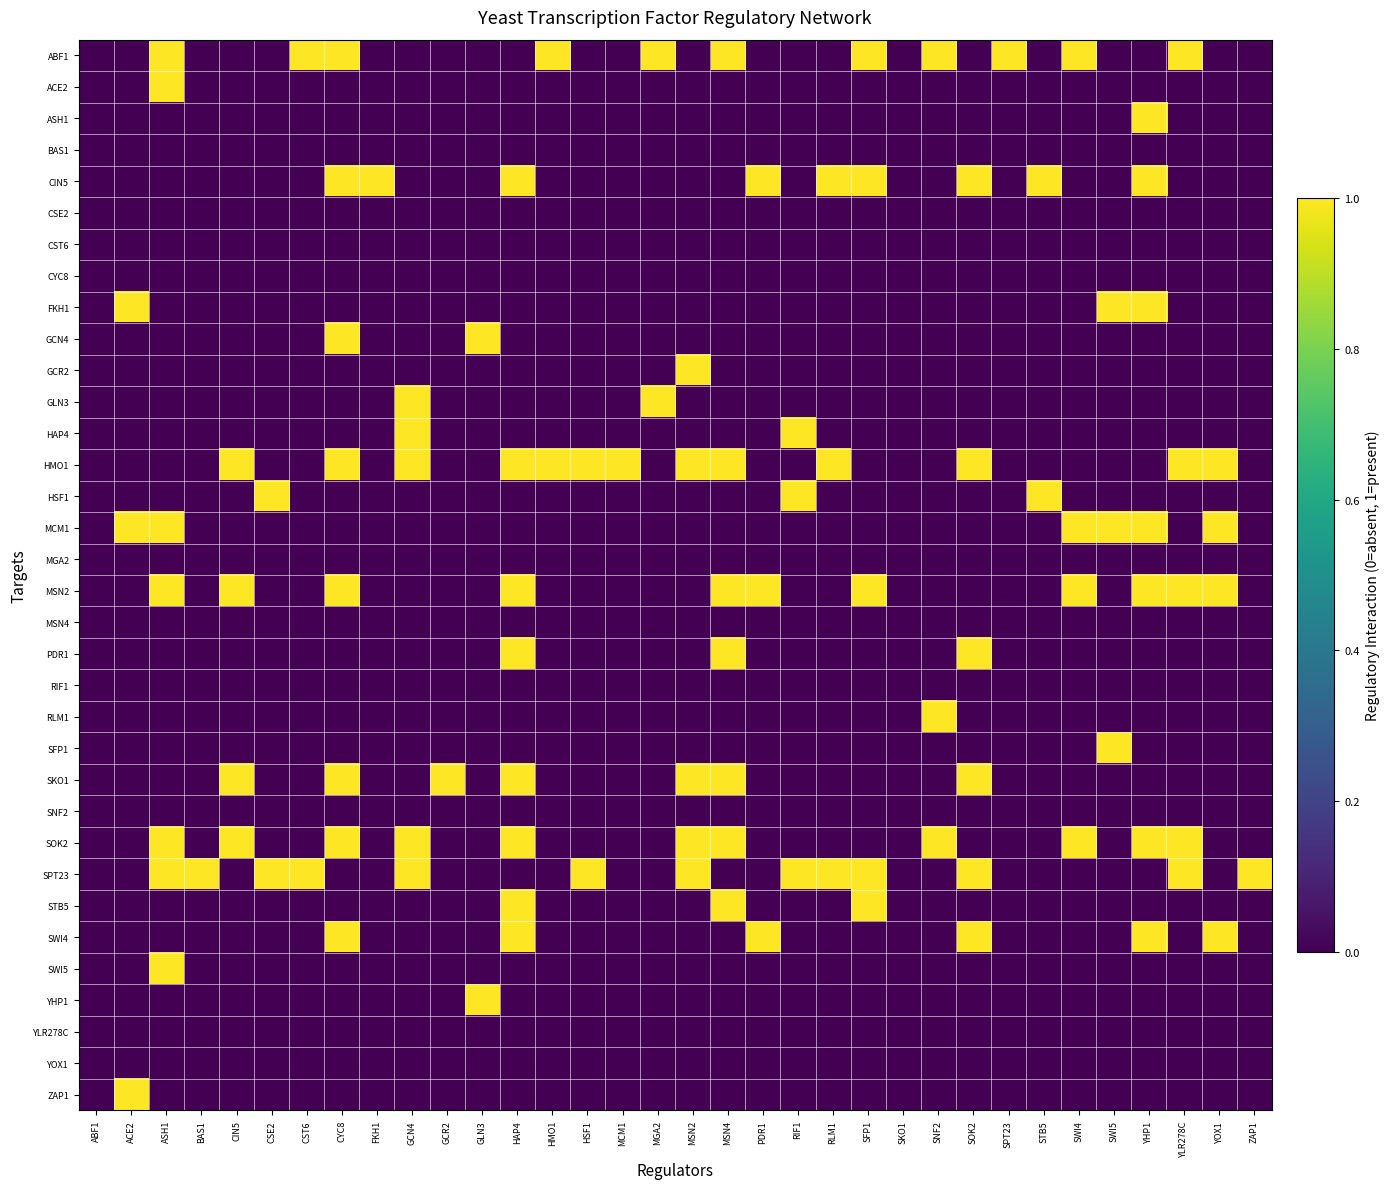

At which category is the sum across all series the highest?

CYC8